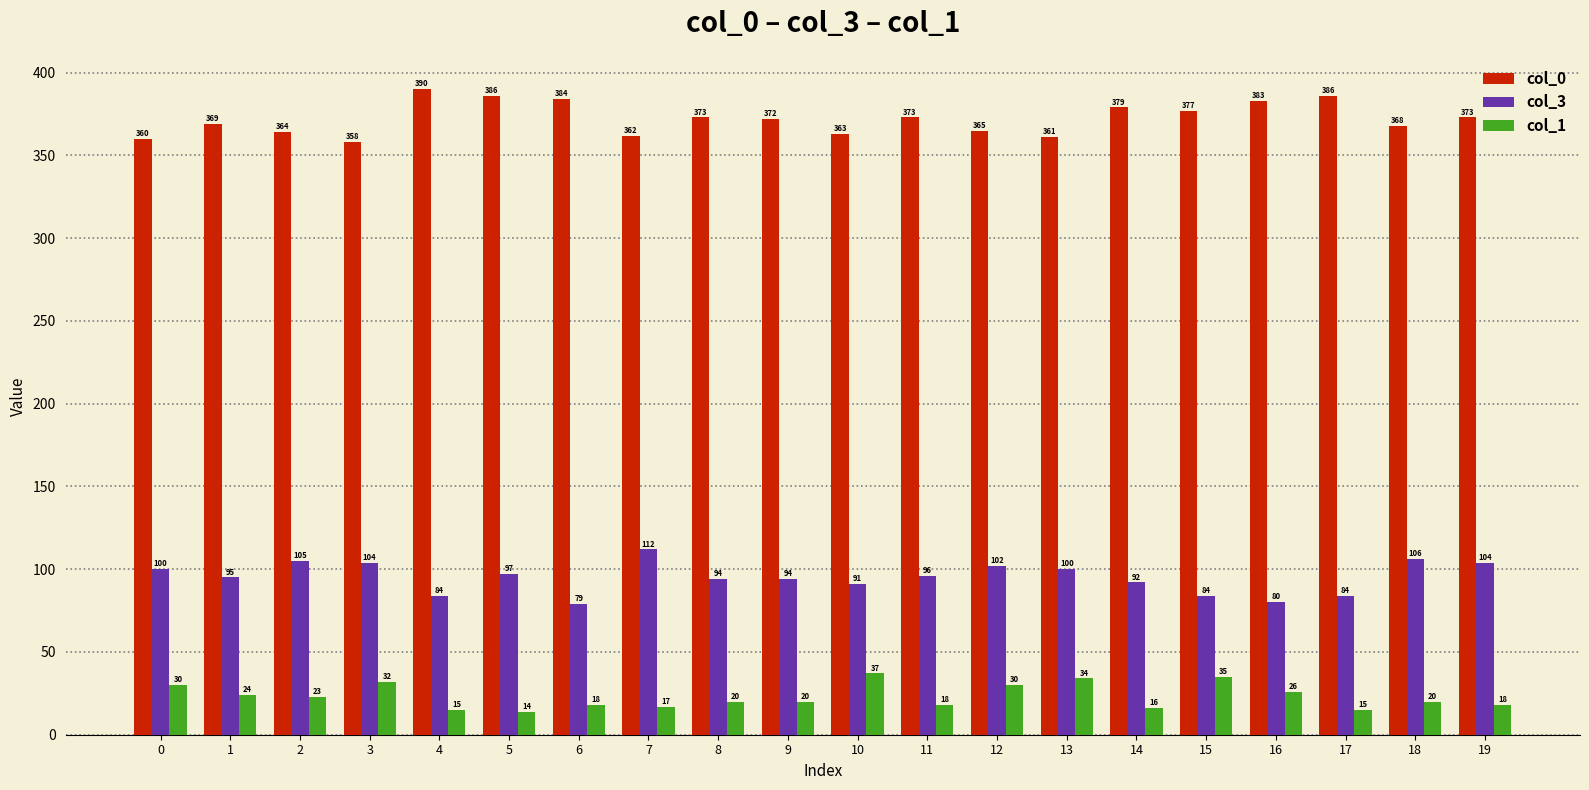

Which series has the largest total across all categories?

col_0